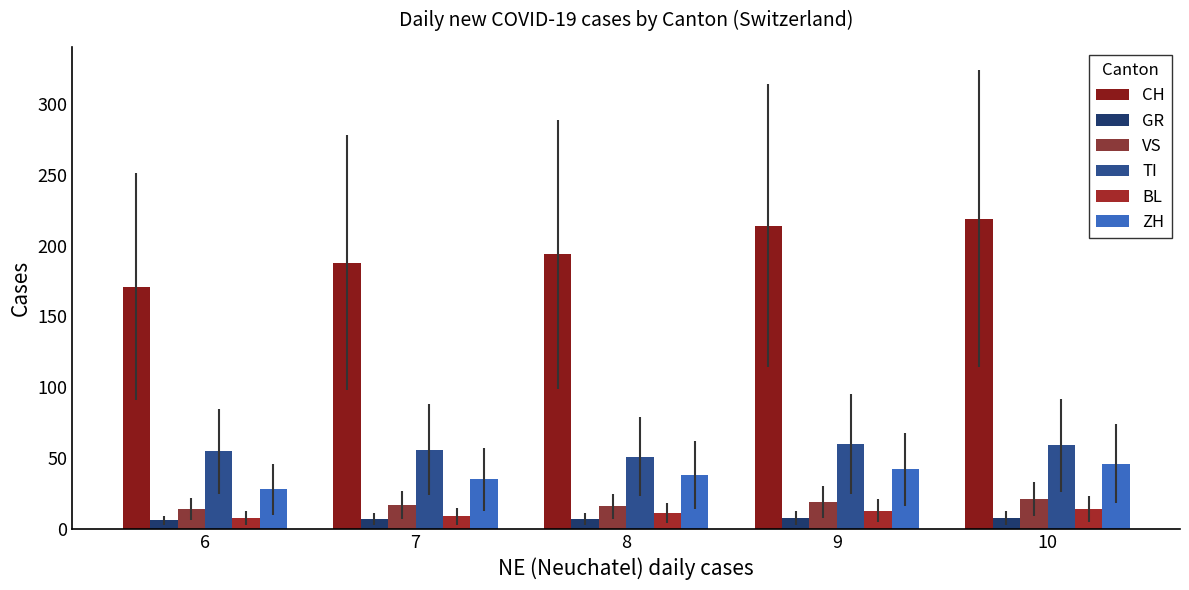

How many groups of bars are there?

5